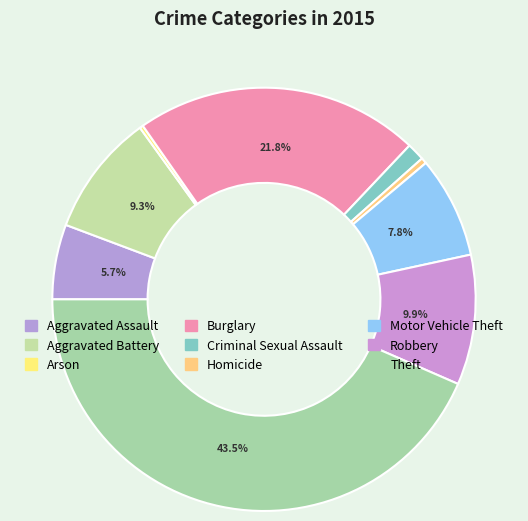

How many segments does this pie chart have?

9